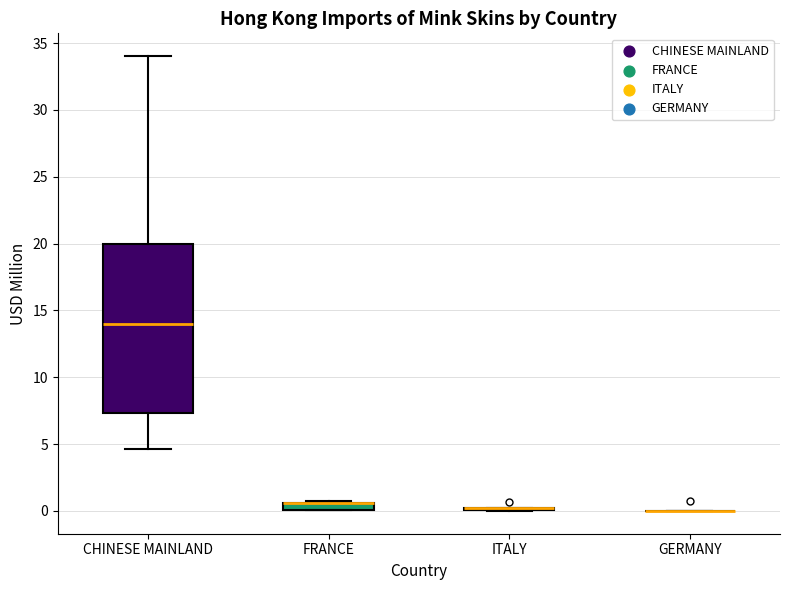

Which box is the tallest, from its lower edge to its upper edge?

CHINESE MAINLAND